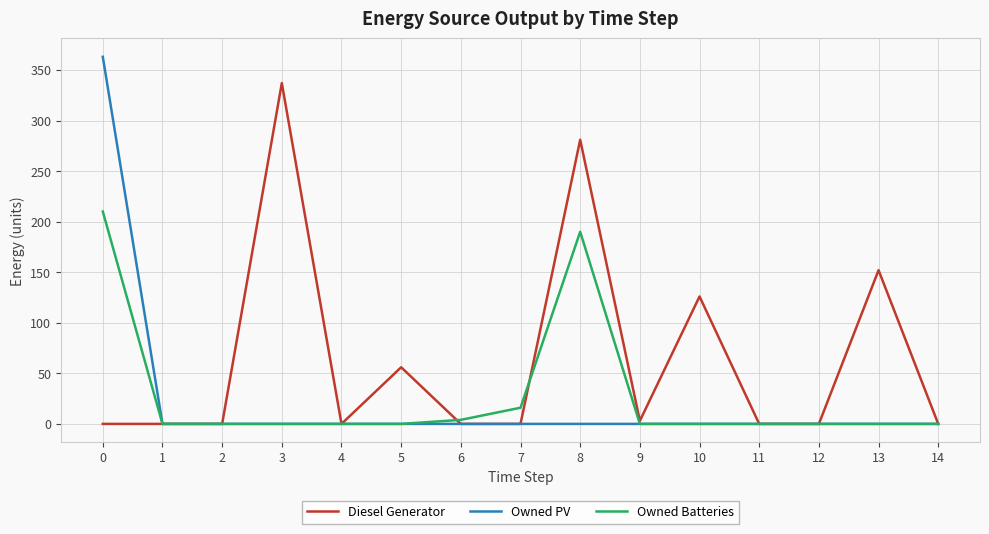

At how many categories does at least one series exceed 191?

3